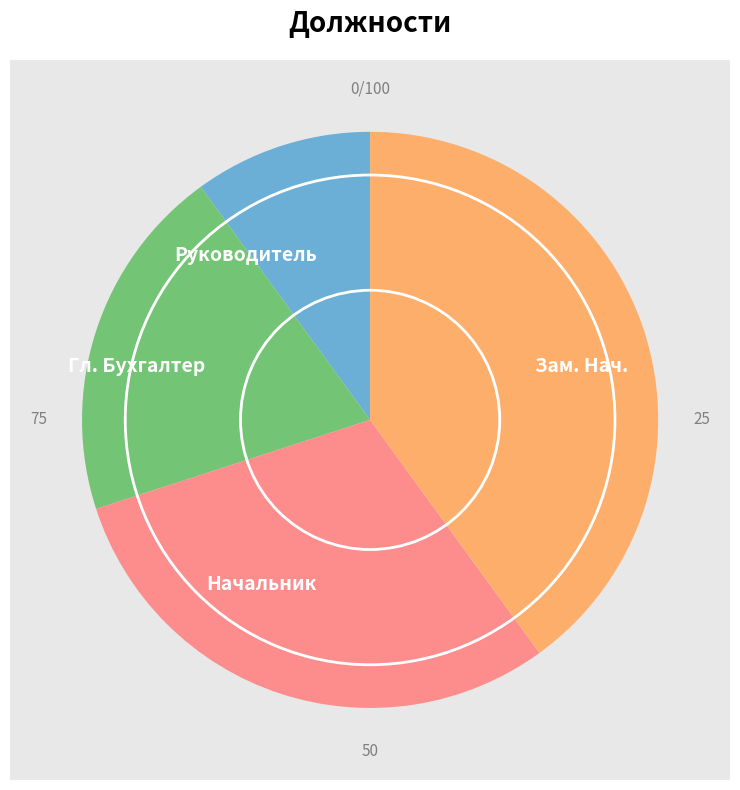

To the nearest percent, what percentage of the pie is Руководитель?

10%